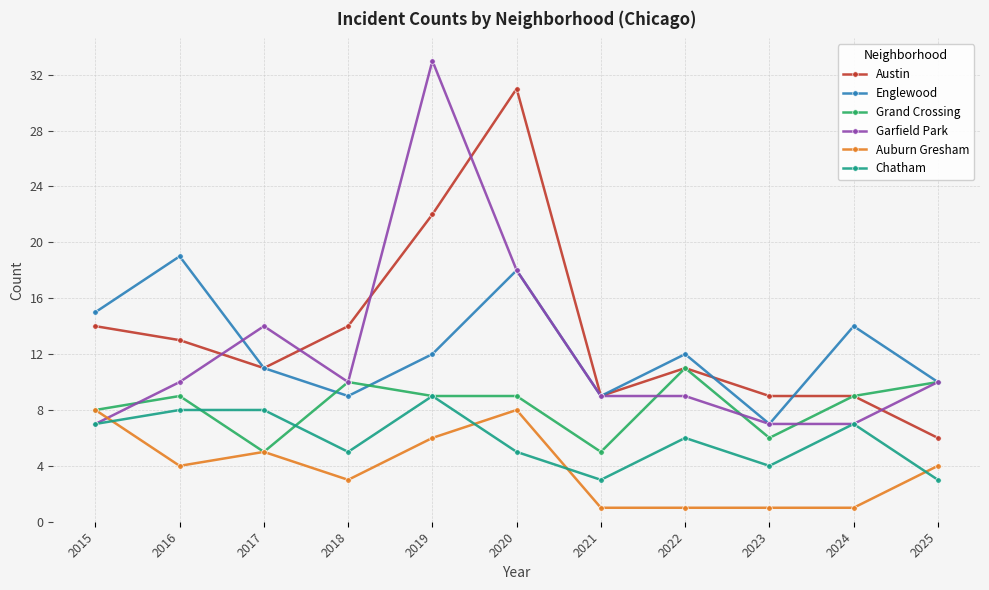

What is the greatest value displayed?

33